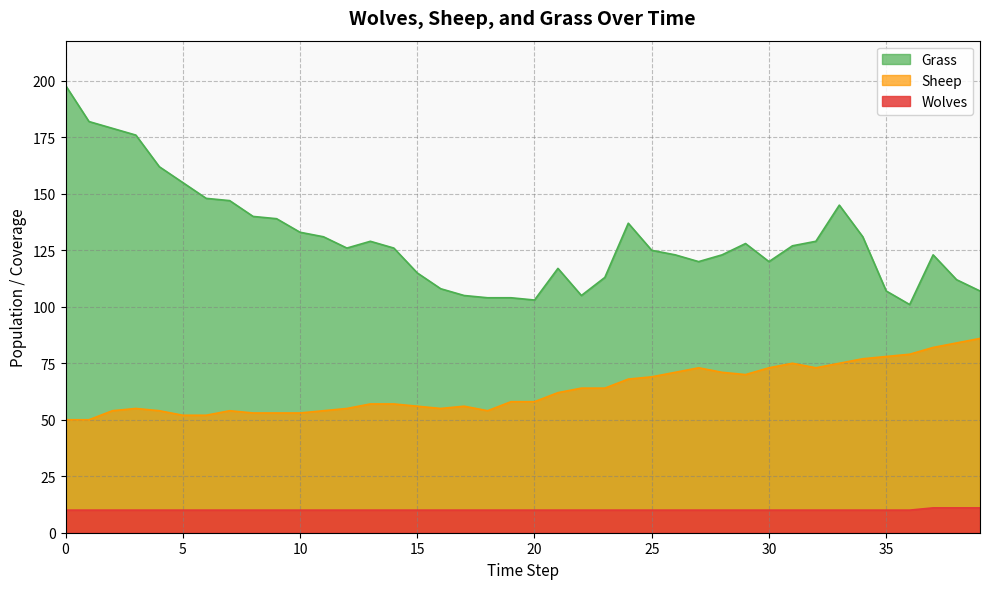

The value of Wolves at 36 is 18. True or false?

False